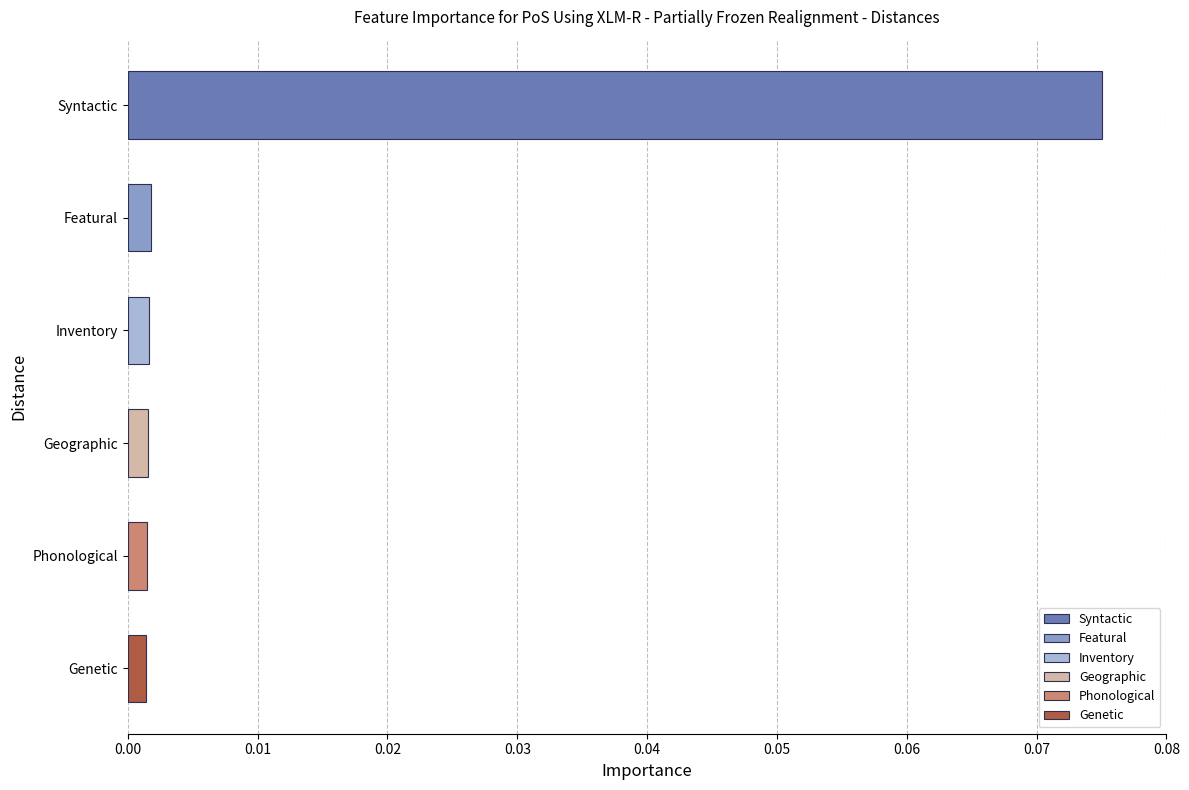

Count the number of data series in this chart.

1